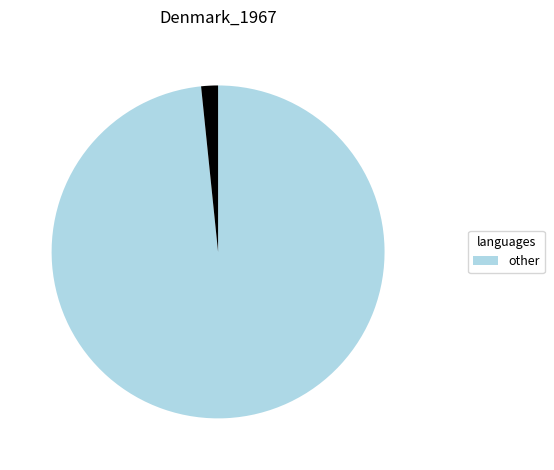

Is there a majority slice in this chart?

Yes